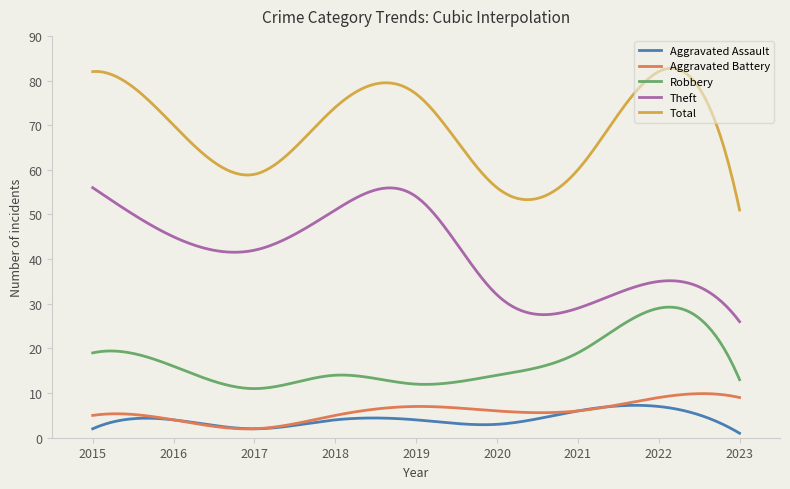

What is the sum of all Aggravated Assault values?

1237.5